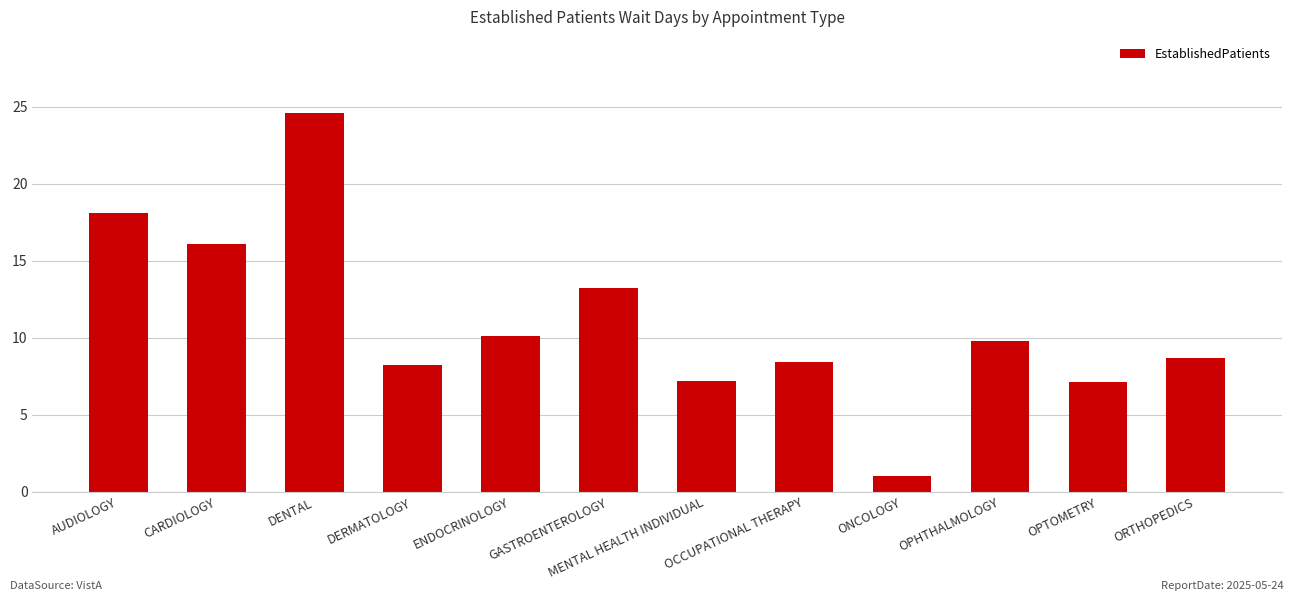

What is the maximum value shown in the chart?

24.6